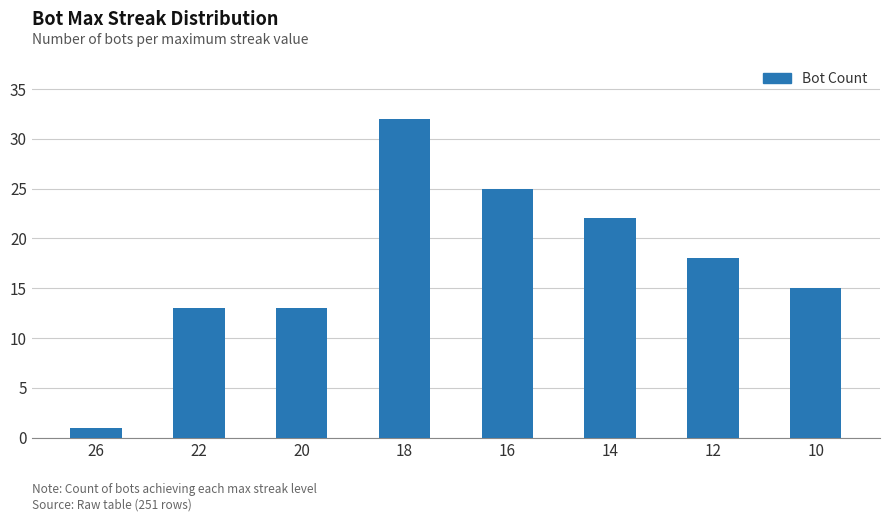

Which category has the lowest value across all series?

26